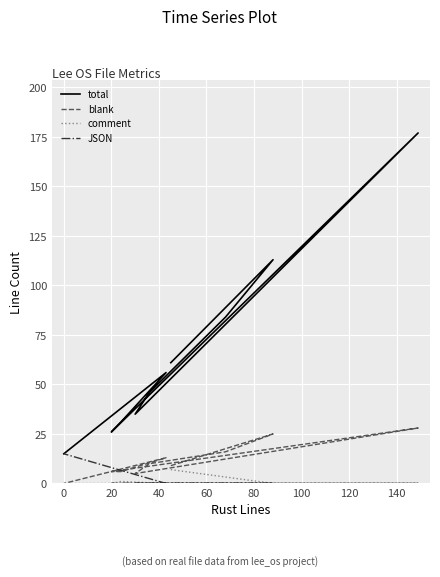

What is the sum of the total values at 100 and 40?

72